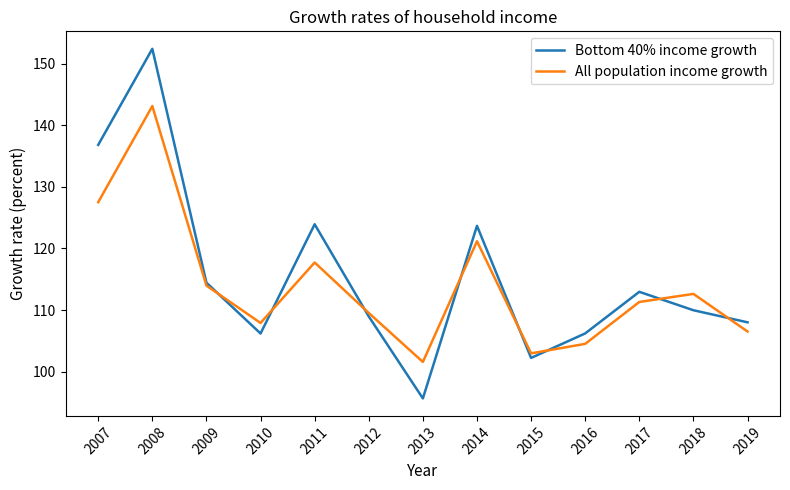

Reading right to left, what are all the values shown in this chart?

Bottom 40% income growth: 108.0	110.0	113.0	106.2	102.2	123.7	95.6	109.0	123.9	106.2	114.4	152.4	136.8
All population income growth: 106.5	112.6	111.3	104.5	103.0	121.2	101.6	109.5	117.7	107.9	114.0	143.1	127.5